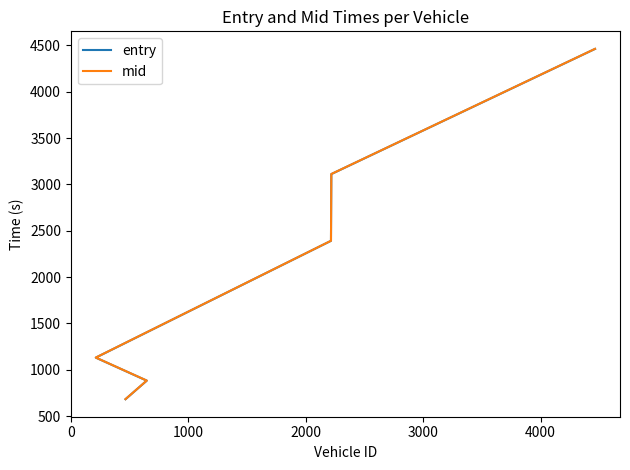

What is the value of the entry point at the 6th from the left?

4461.8